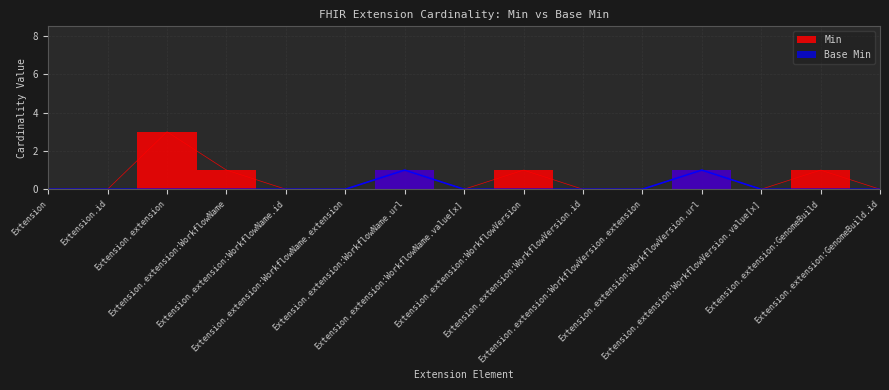

The value of Min at Extension.extension:GenomeBuild.id is 2. True or false?

False